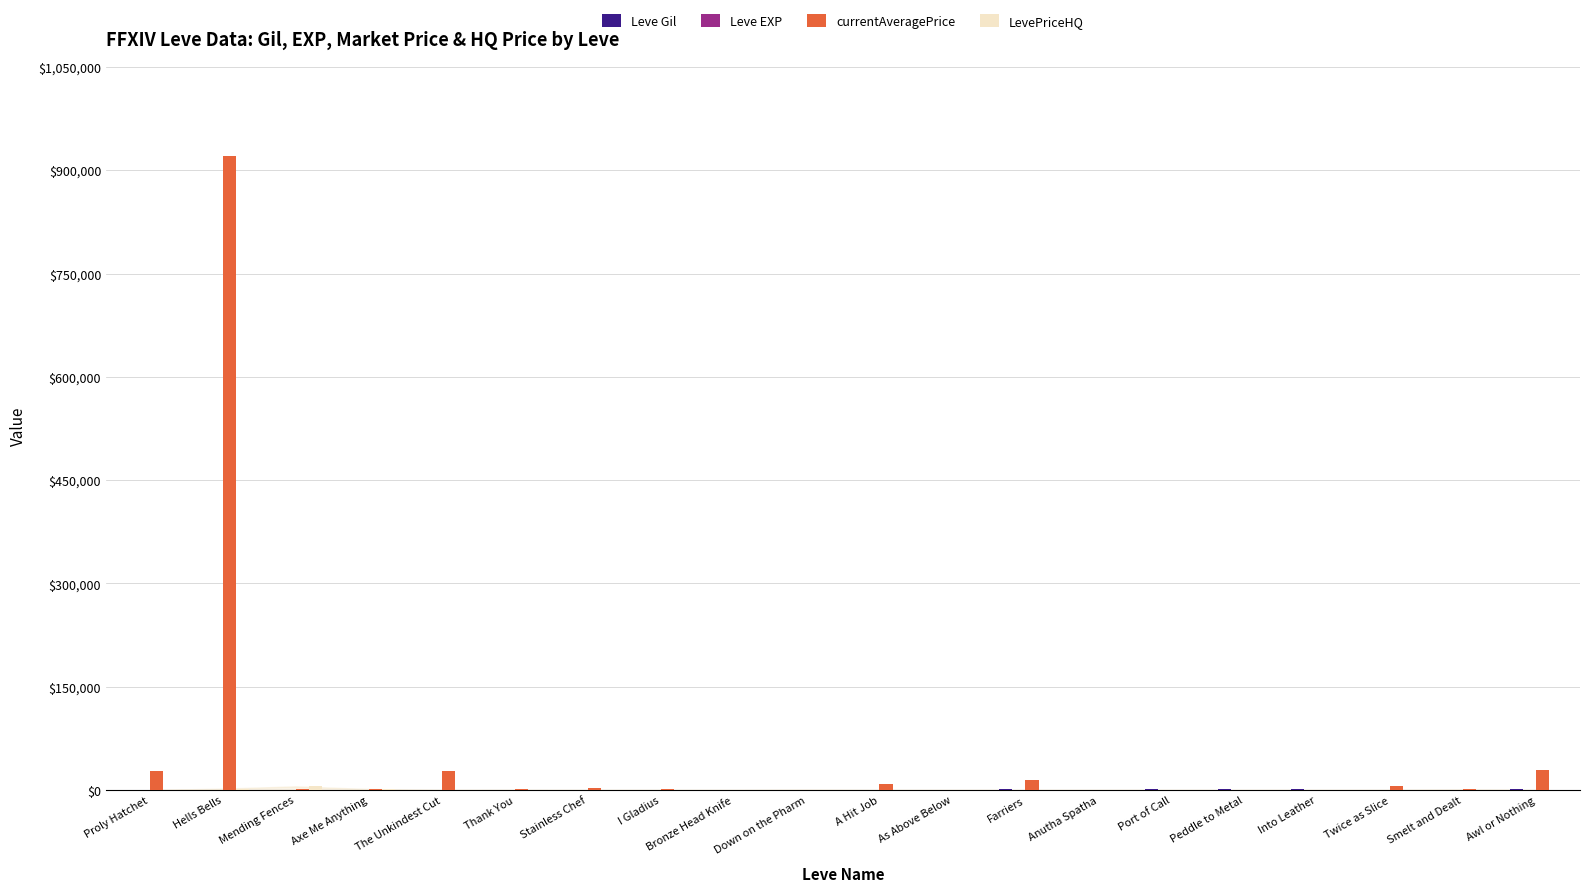

Which category has the highest value across all series?

Hells Bells